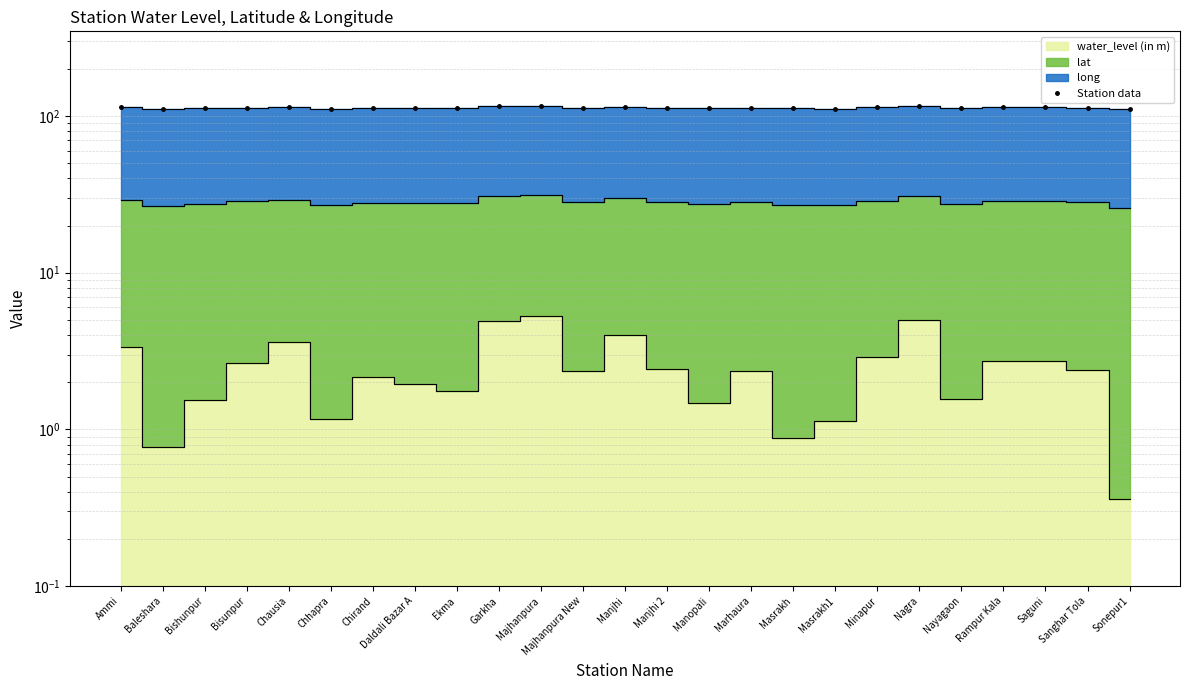

What is the label of the 18th point from the right?

Daldali Bazar A